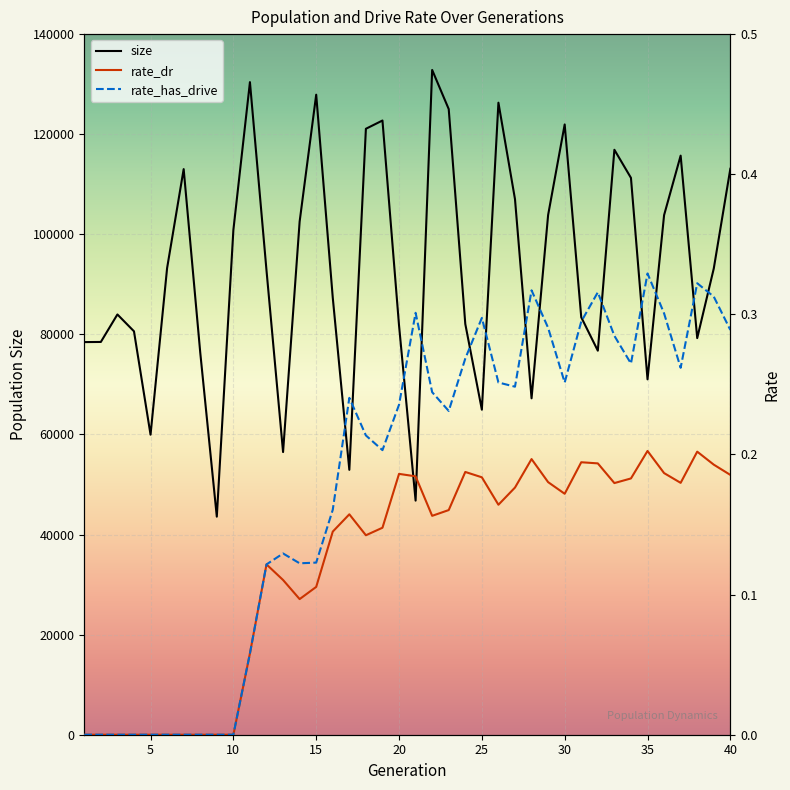

What is the minimum value for size?

43573